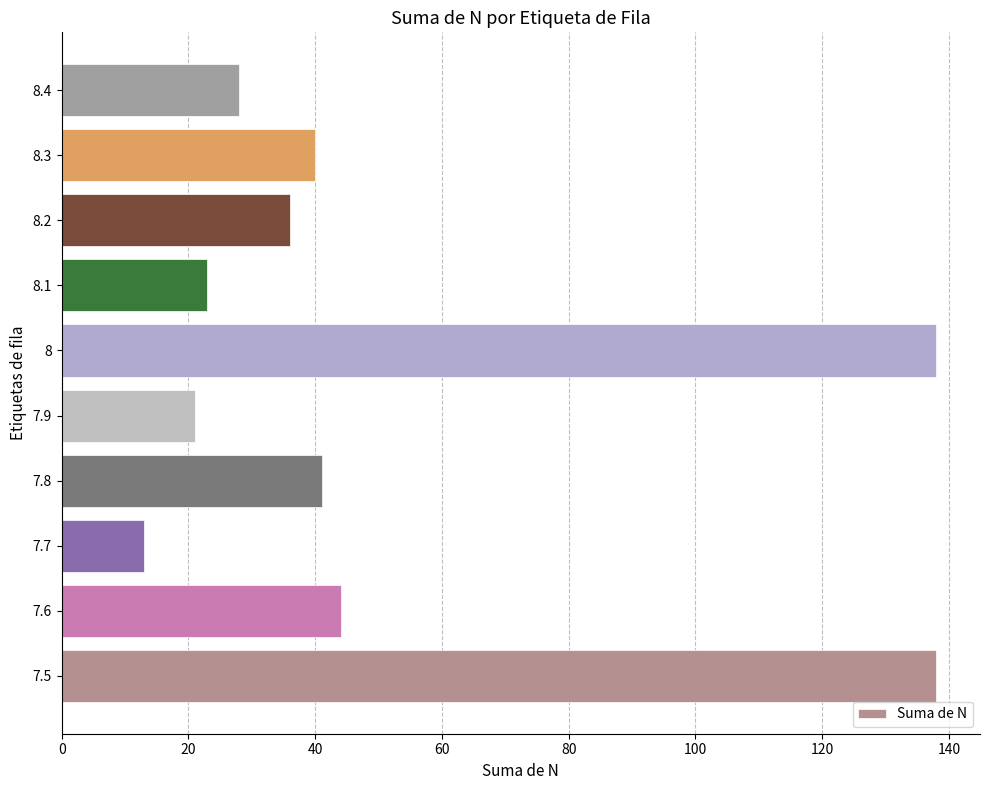

What is the change in value from 7.6 to 8.4?

-16